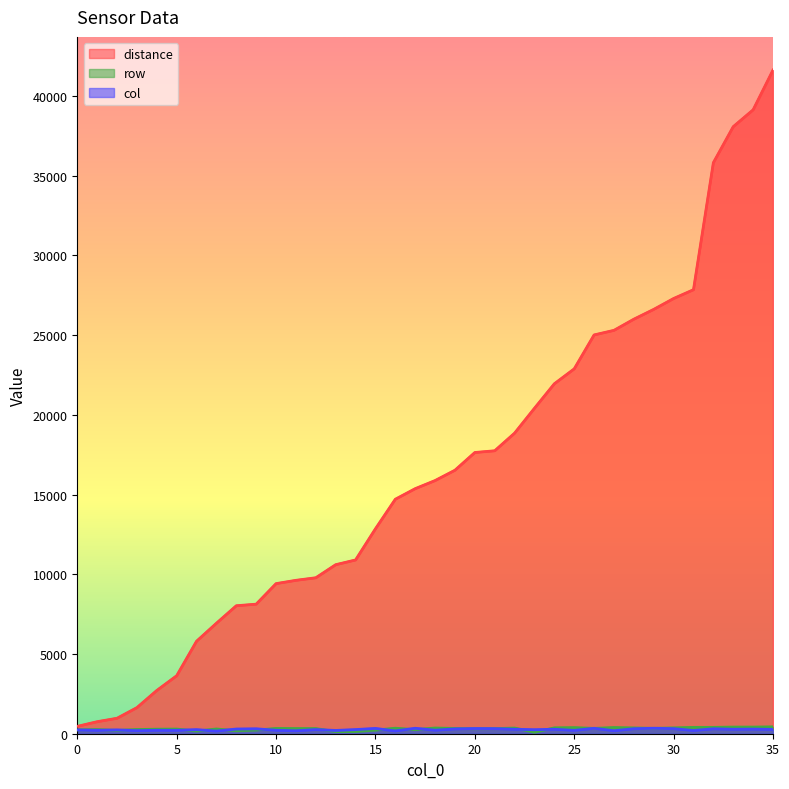

Where does the distance line series first go above 15877?

19